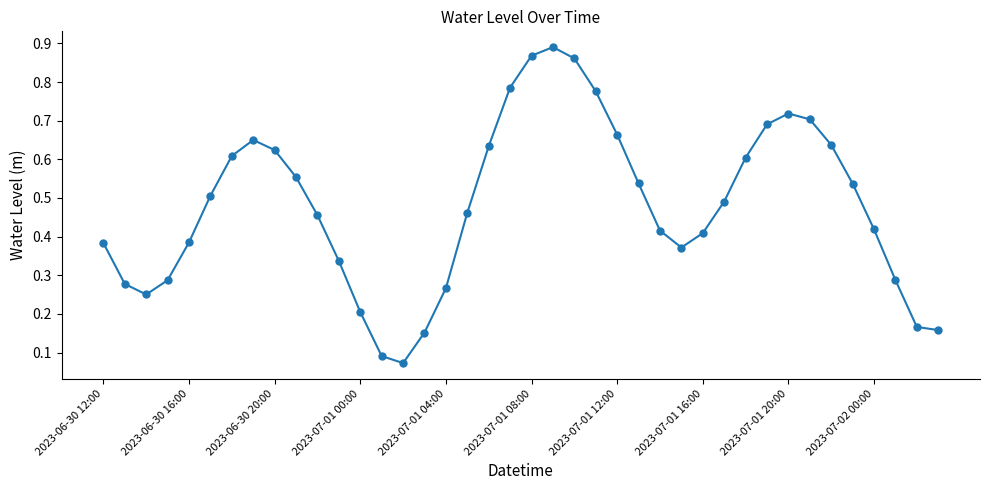

How many points are higher than both their immediate neighbors (excluding endpoints)?

3